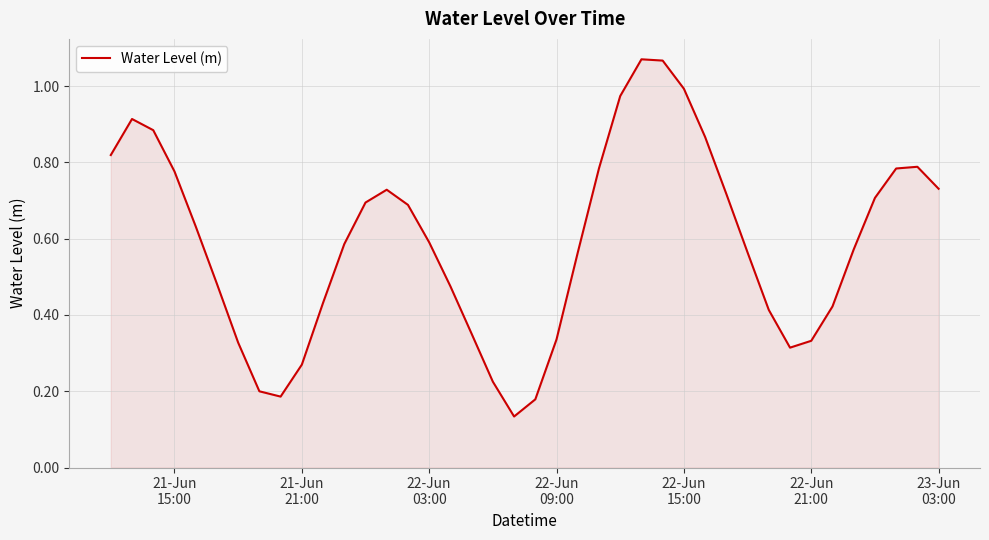

Does the chart have visible grid lines?

Yes